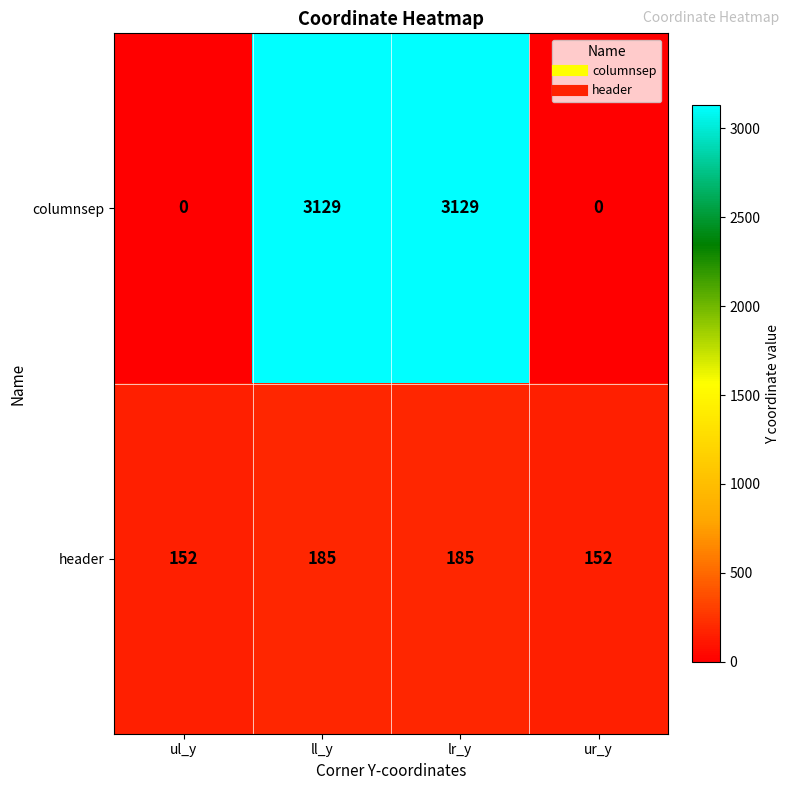

How many header values are between 152 and 185?

4